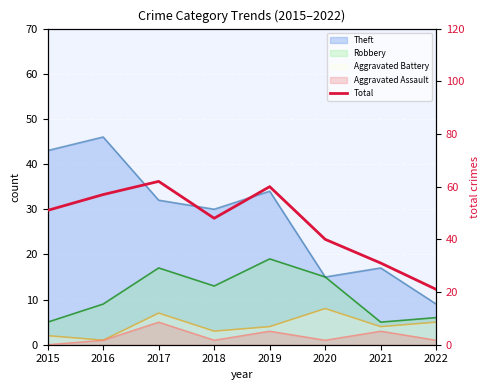

At which label is the value closest to 41?

2020